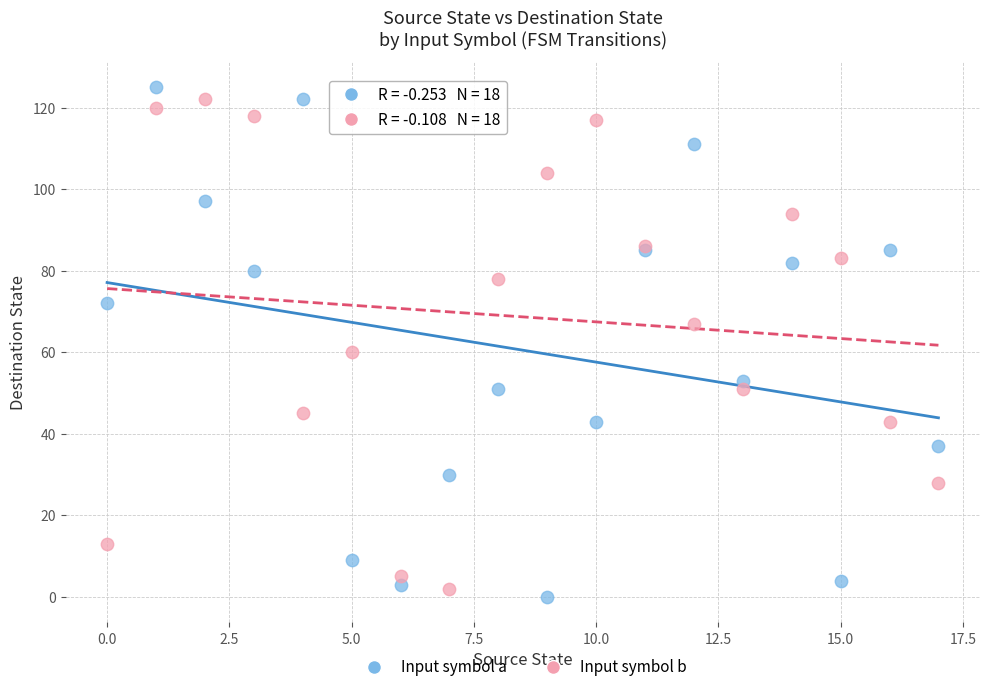

Across all series, what Y value is closest to 62?

60